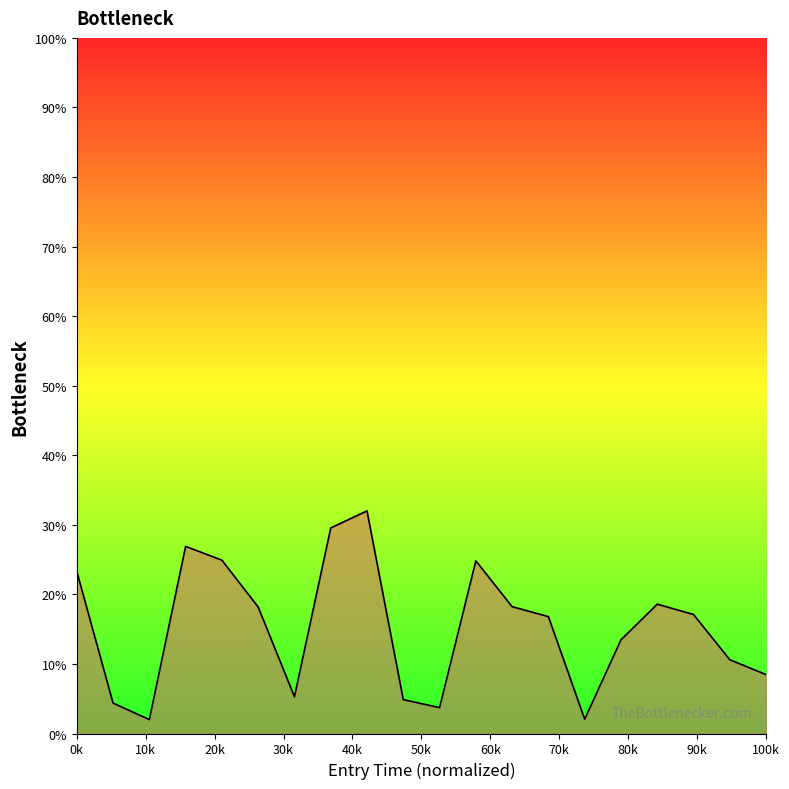

Count the number of categories in the chart.

20